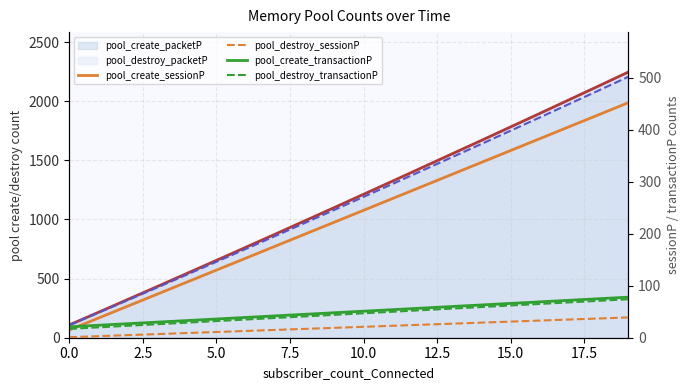

What is the value of the pool_destroy_sessionP point at the 15th from the left?

29